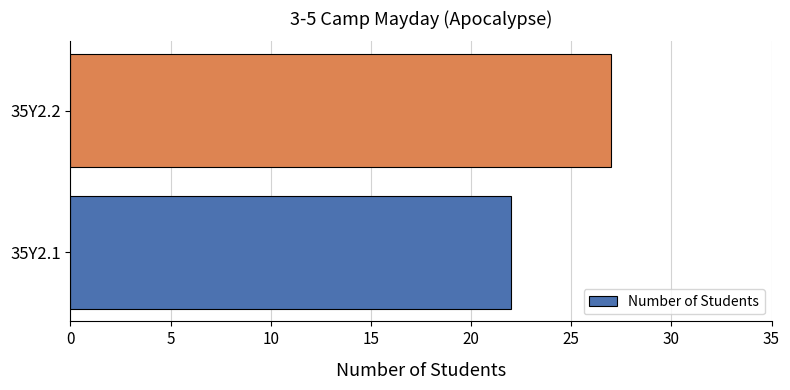

Rank the categories by value from lowest to highest.

35Y2.1, 35Y2.2